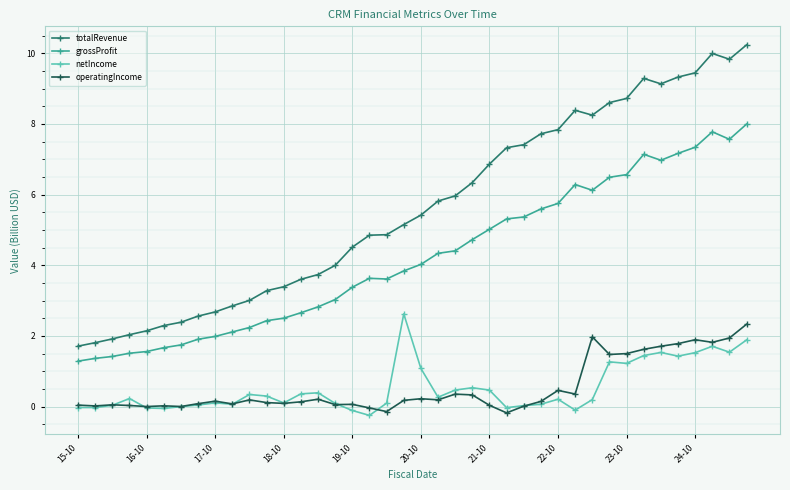

What is the value of the netIncome point at the 36th from the left?

1.4